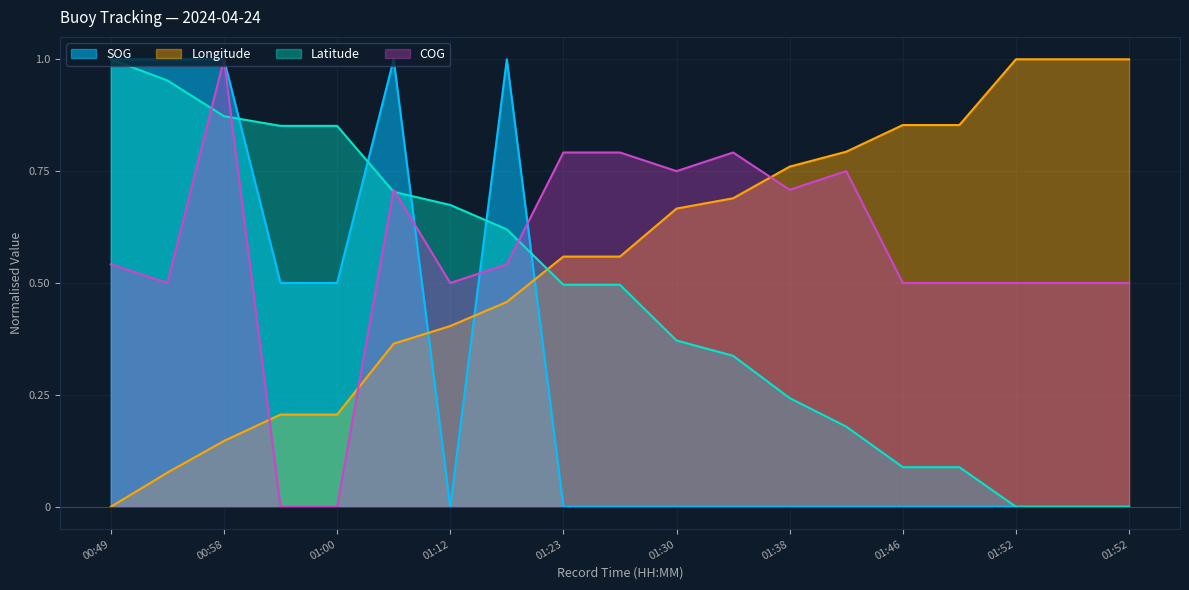

Is it true that COG equals 0.8 at 01:41?

True